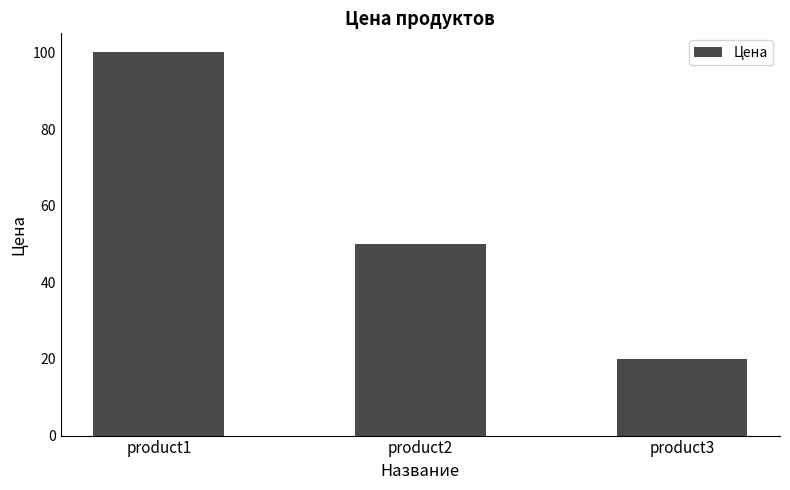

At which category does the chart reach its minimum across all series?

product3